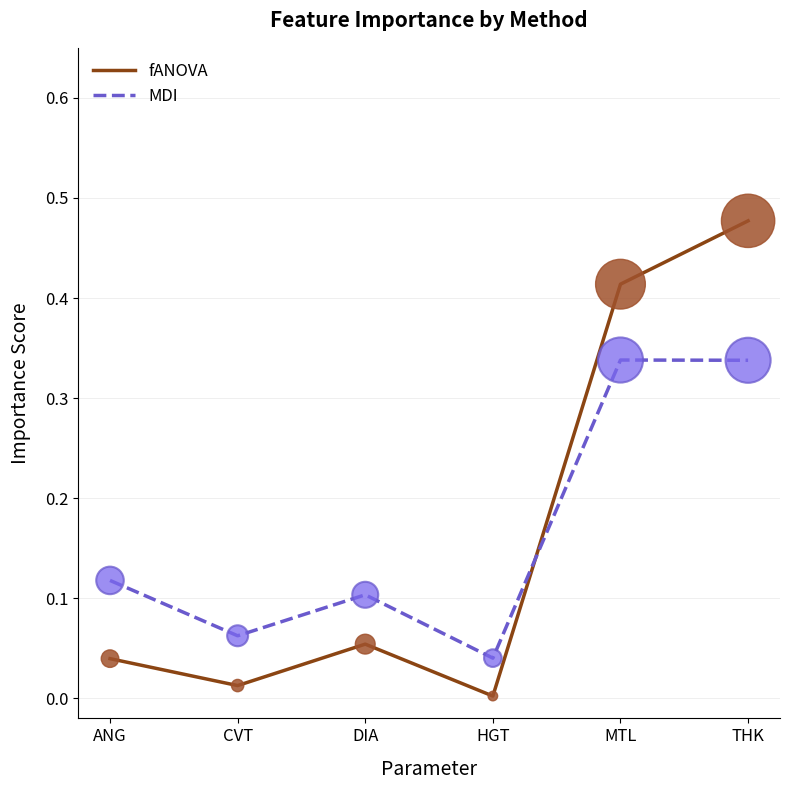

At which category is the sum across all series the highest?

THK